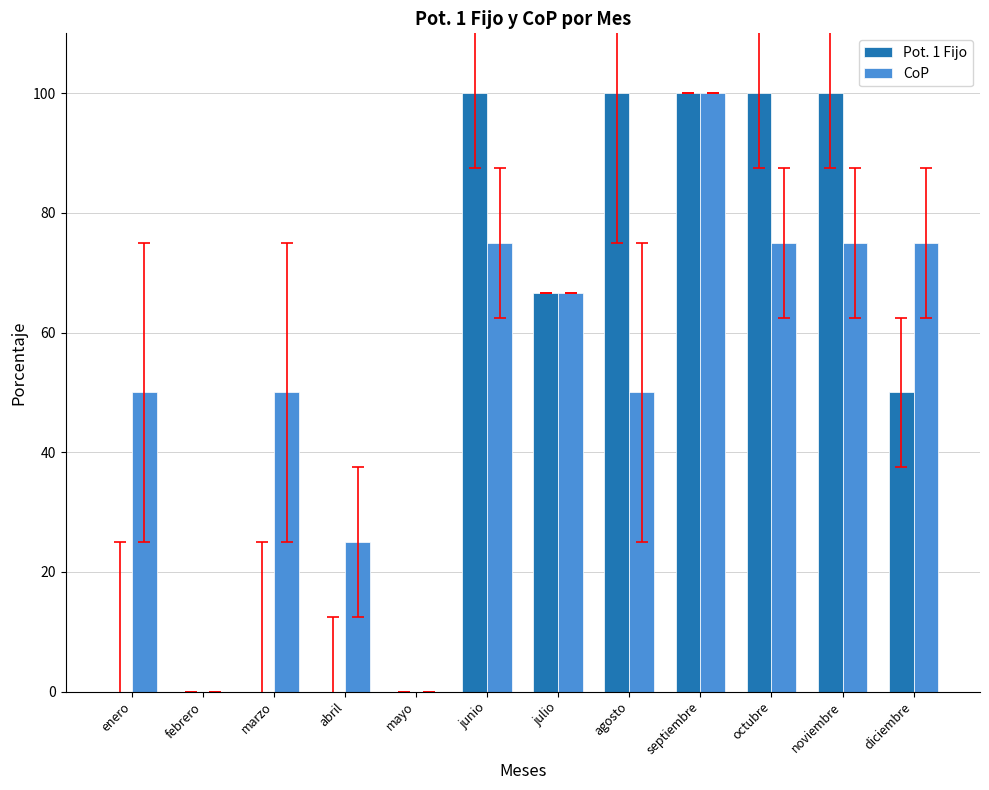

Between febrero and agosto, which series saw the biggest shift?

Pot. 1 Fijo